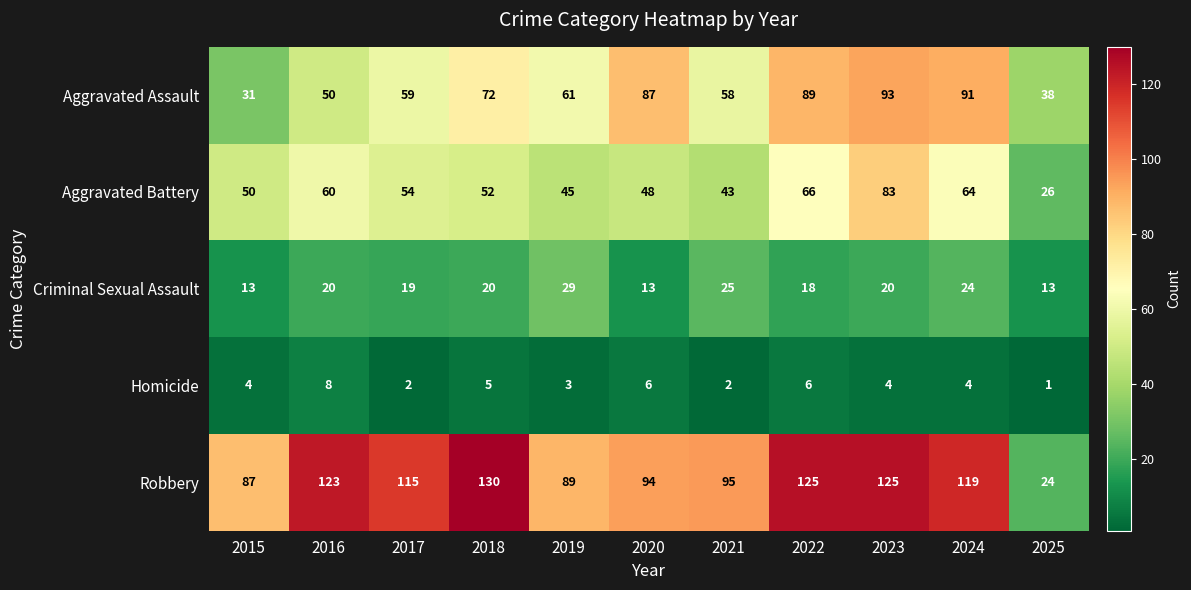

True or false: Aggravated Battery has a value of 71 at 2019.

False